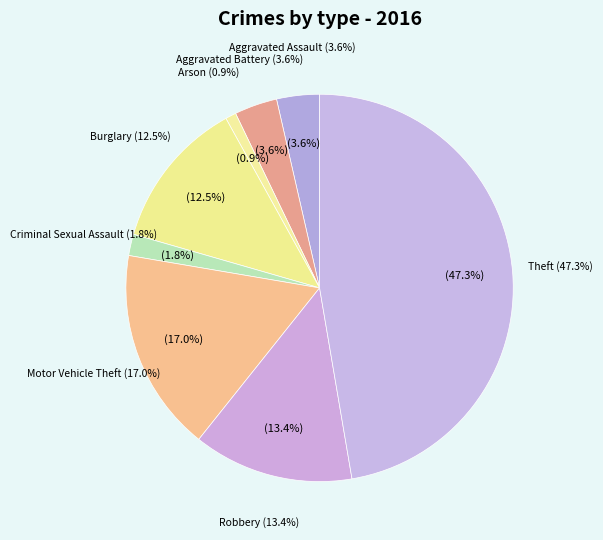

How many slices are in this pie chart?

8